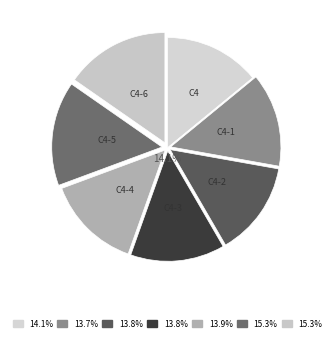

True or false: C4-1 accounts for 14% of the total.

True